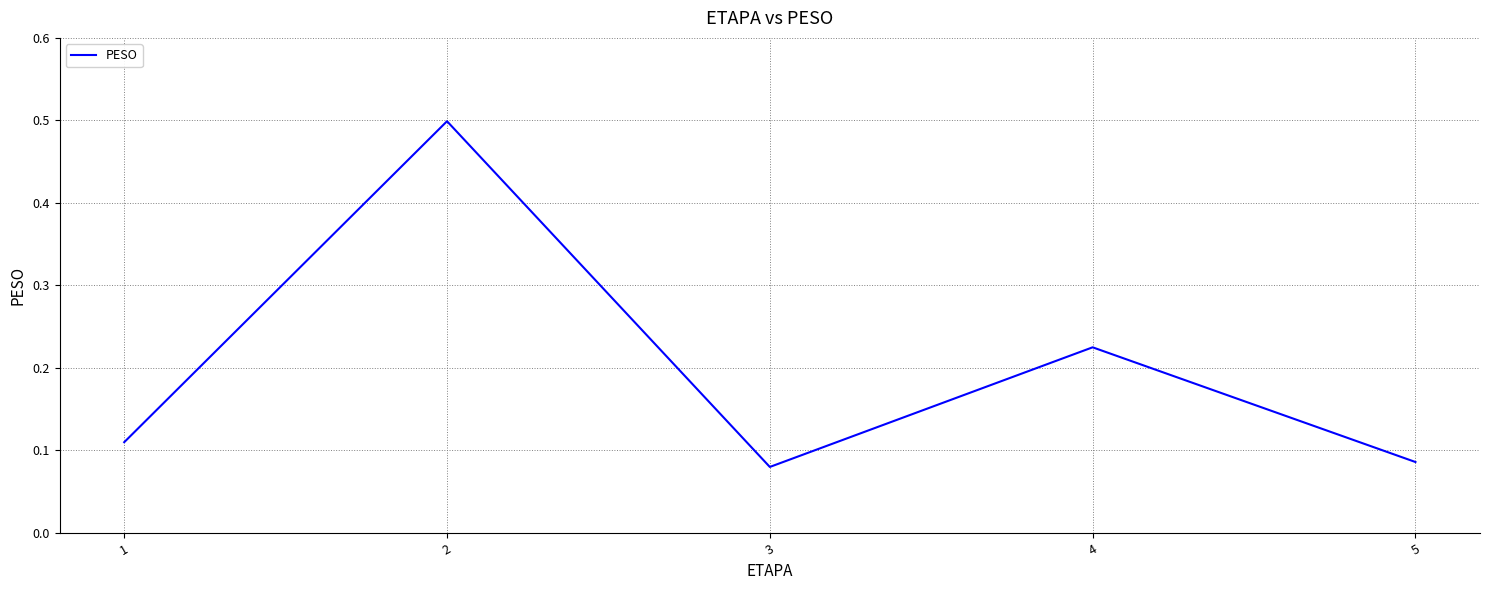

Count the number of categories in the chart.

5